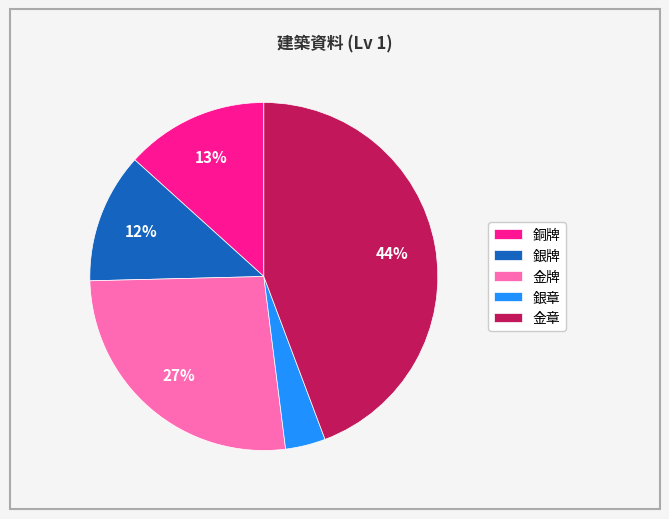

Do 銅牌 and 銀牌 together represent more than half of the pie?

No